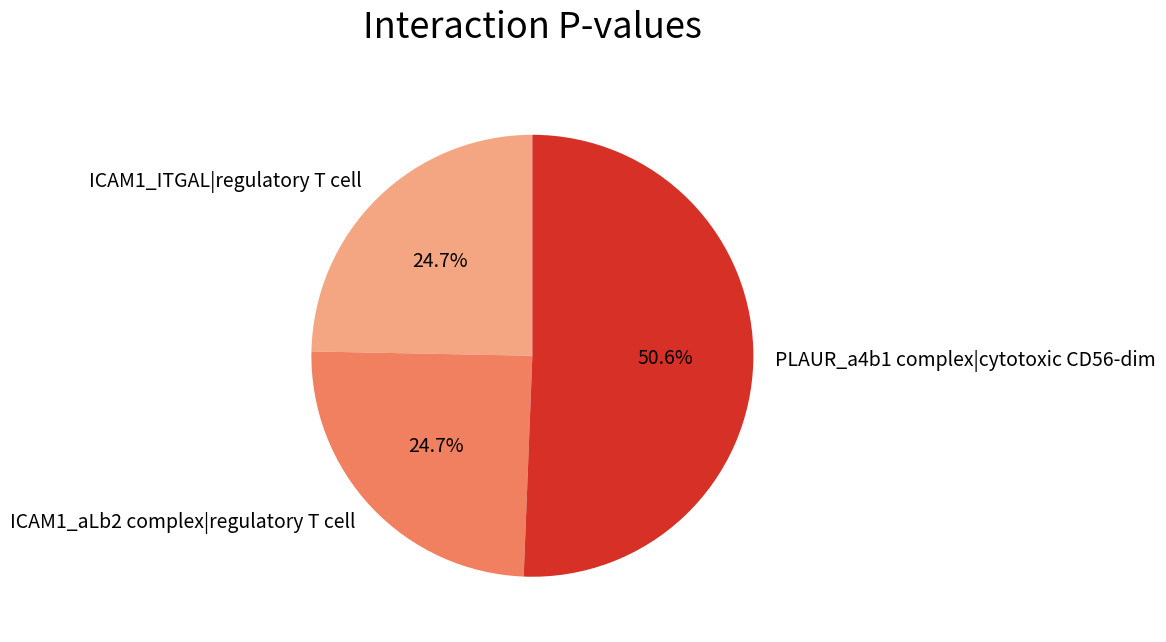

What percentage is the ICAM1_ITGAL|regulatory T cell slice, to the nearest percent?

25%